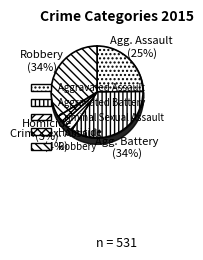

To the nearest percent, what is the combined percentage of Criminal Sexual Assault and Homicide?

7%